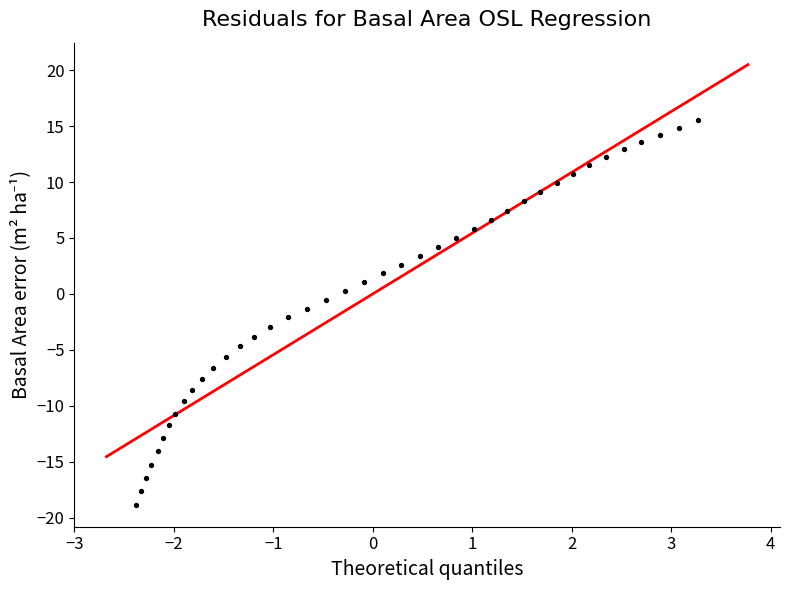

What is the range of Y values (max minus min)?

34.4